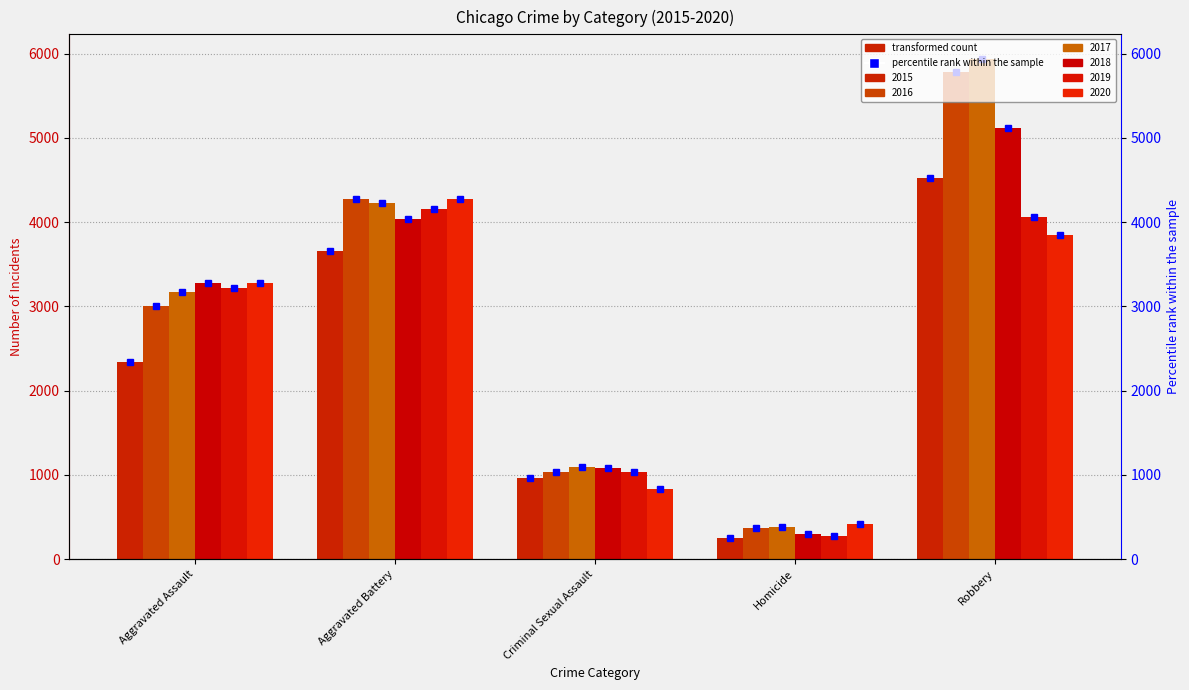

Is it true that 2016 equals 4274 at Aggravated Battery?

True